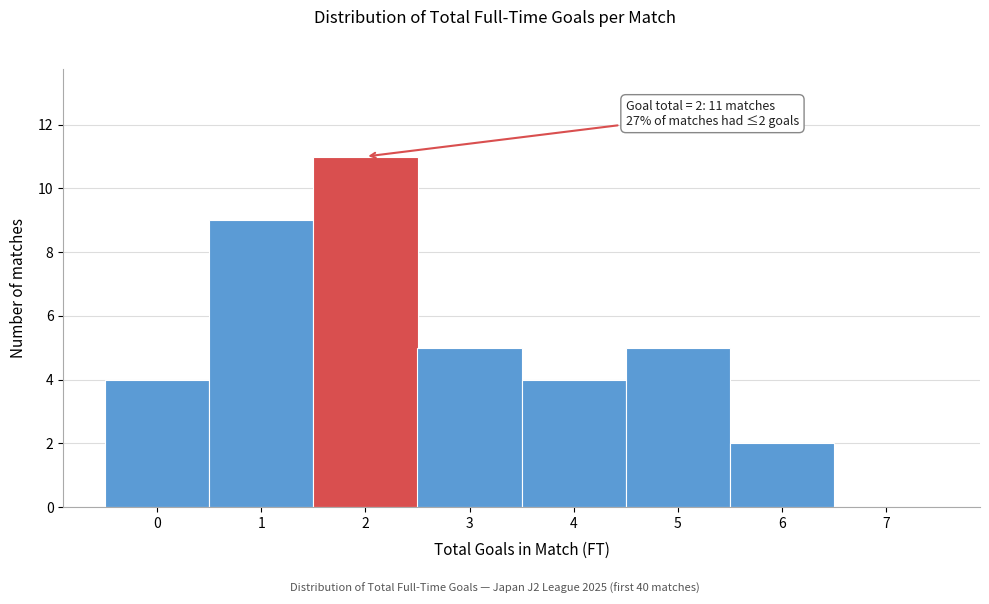

Over which range of the x-axis is the bar tallest?

1.5 to 2.5